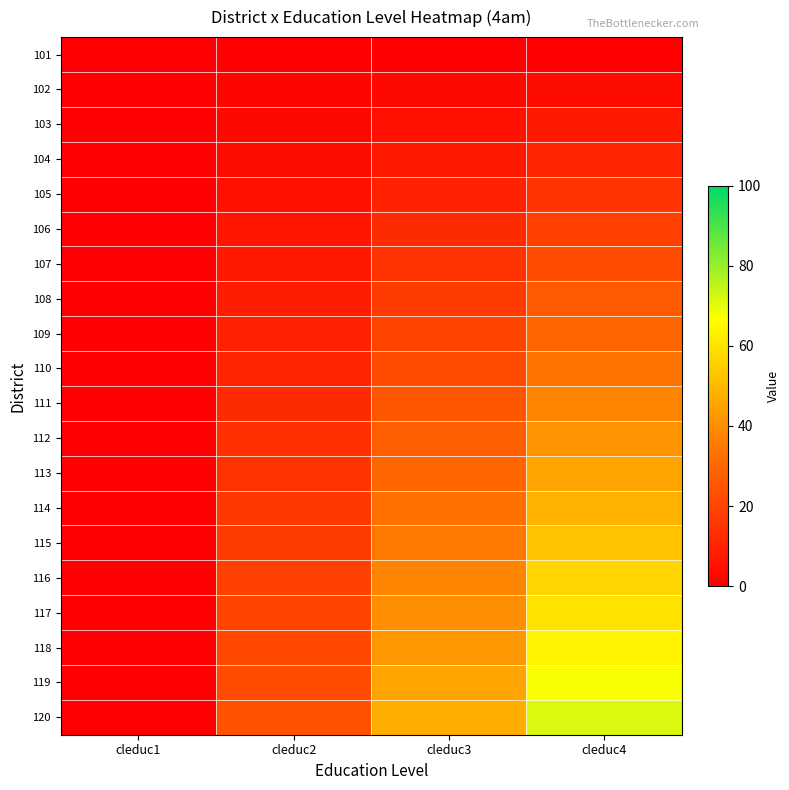

Which series has the largest total across all categories?

120